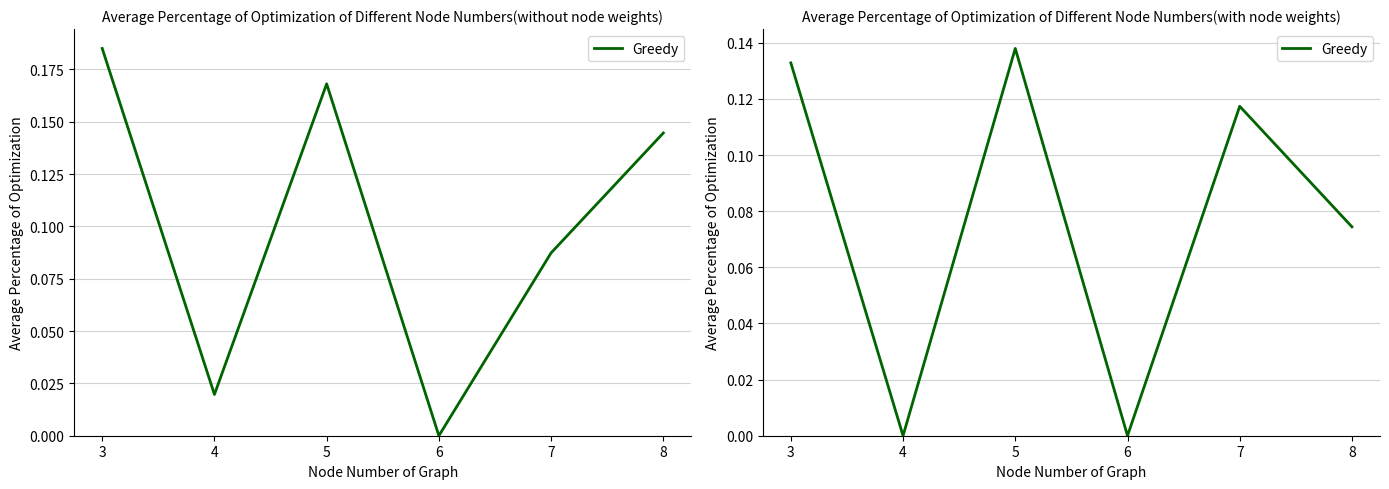

True or false: there are more than 1 points higher than both neighbors.

True